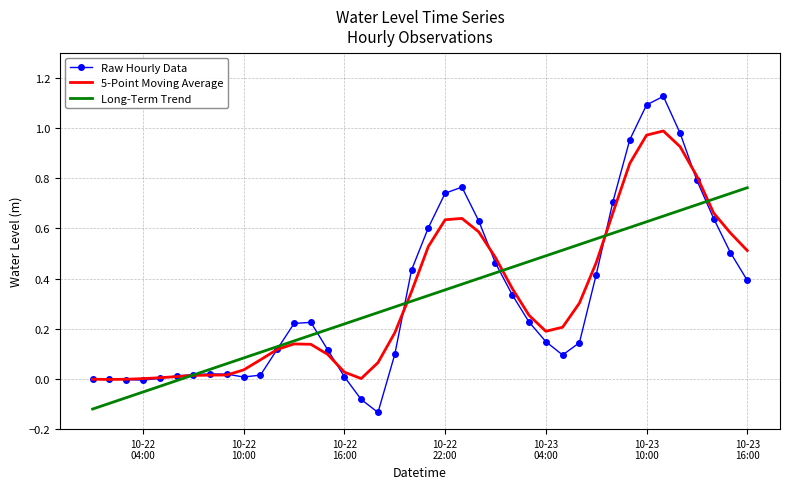

List the series in order of their peak value, lowest first.

Long-Term Trend, 5-Point Moving Average, Raw Hourly Data